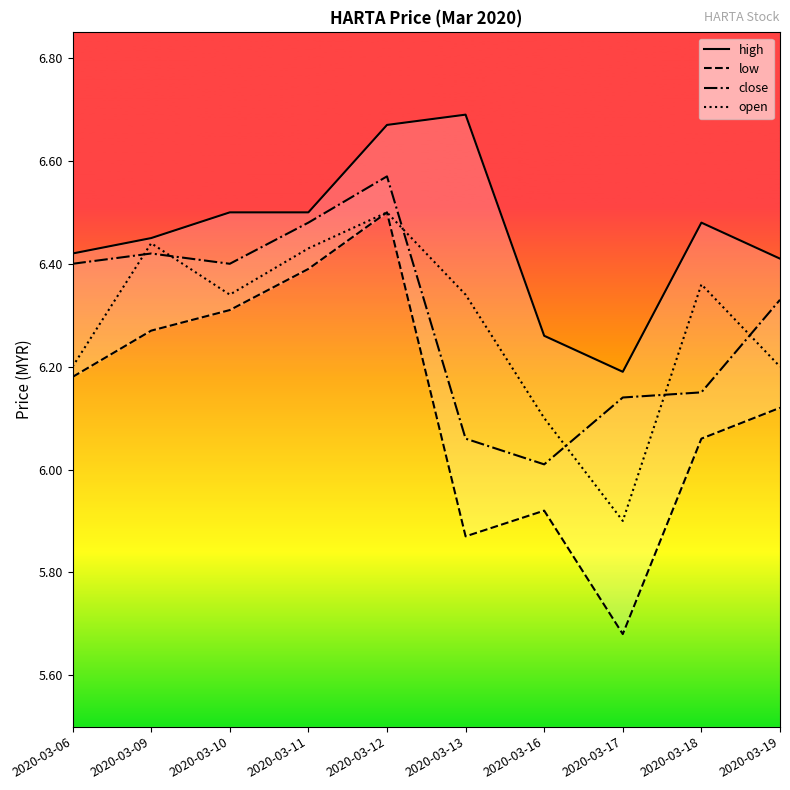

Which has a higher value, 2020-03-06 or 2020-03-09?

2020-03-09